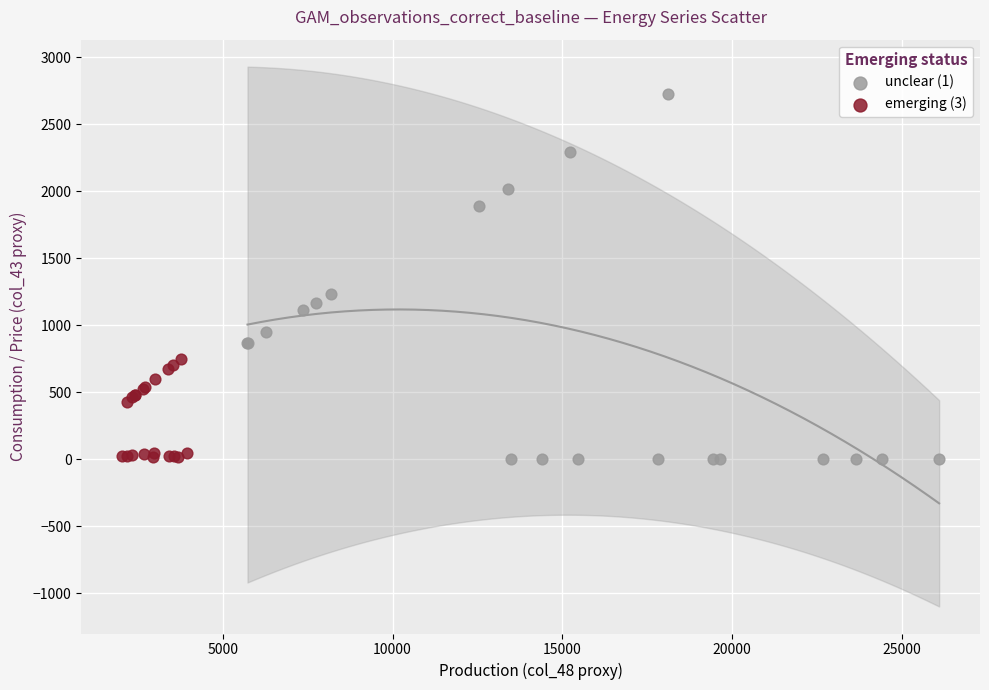

Which series contains the highest Y value?

unclear (1)